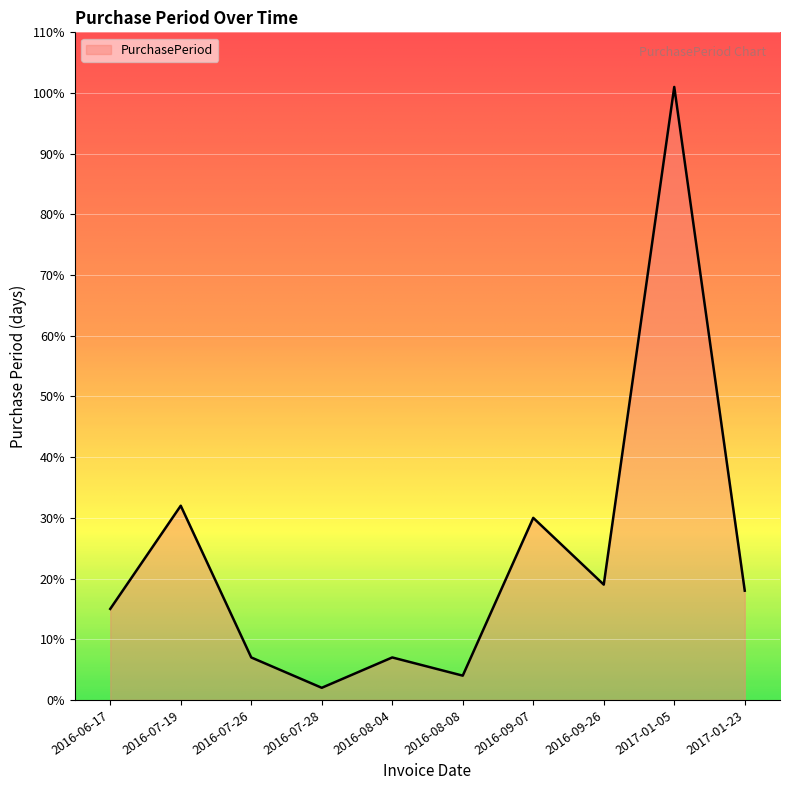

Is it true that the value at 2017-01-05 is 25?

False